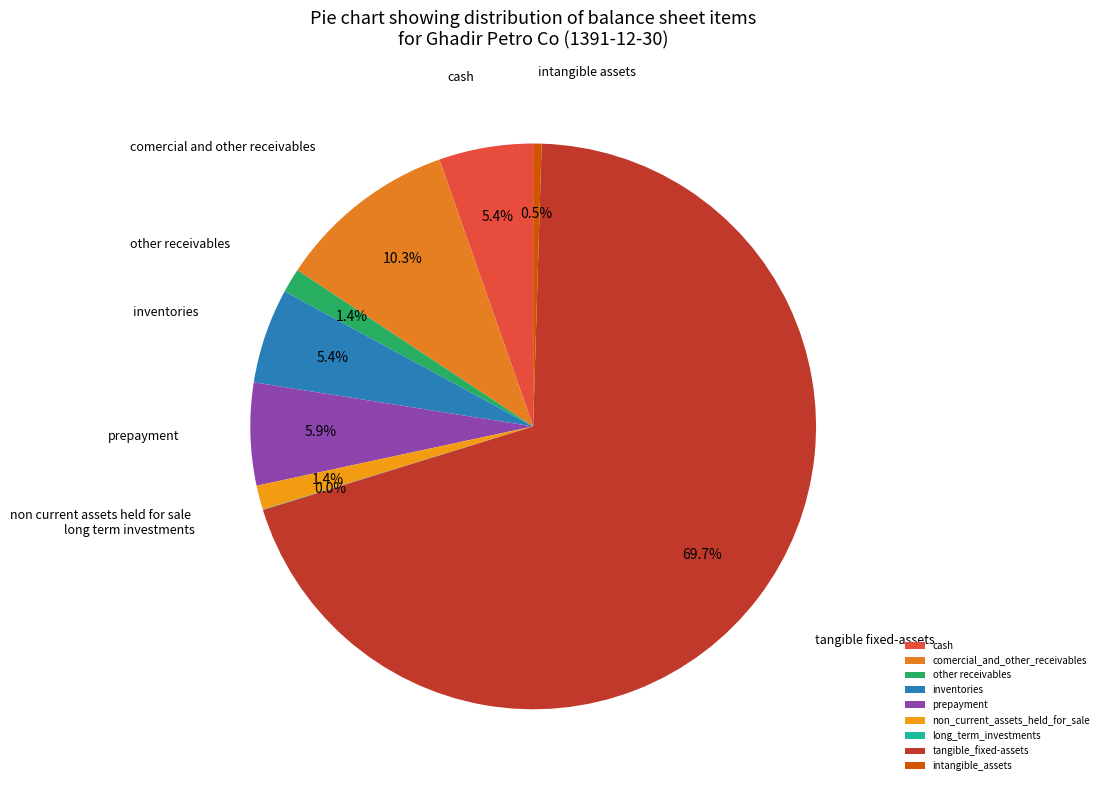

To the nearest percent, what is the average slice percentage?

11%